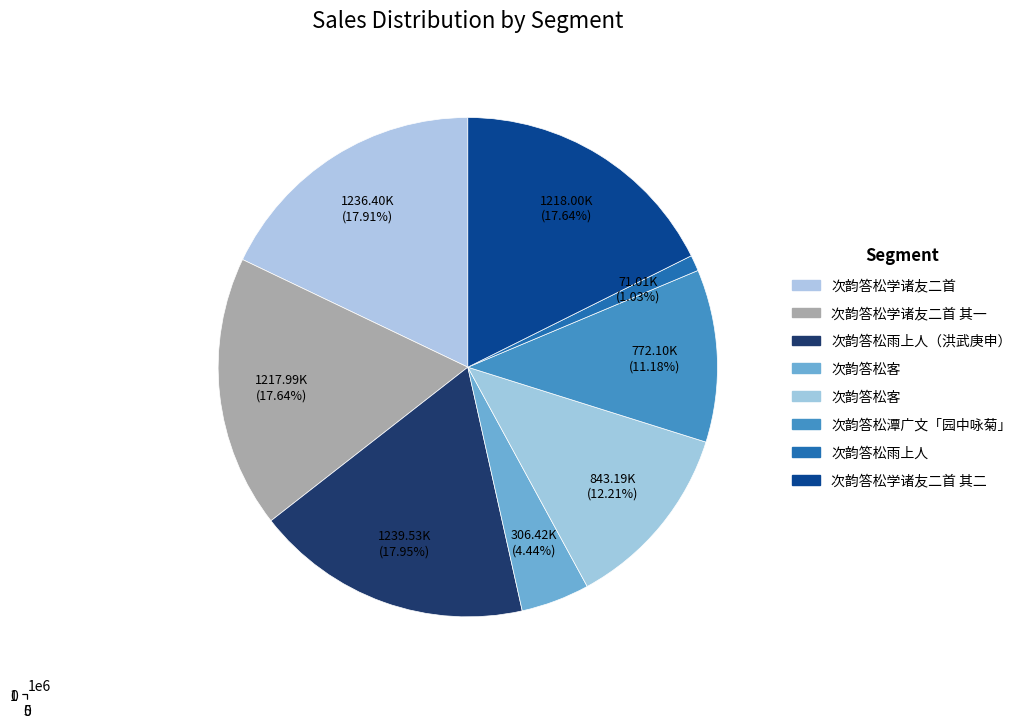

Which slice is the largest?

次韵答松雨上人（洪武庚申）